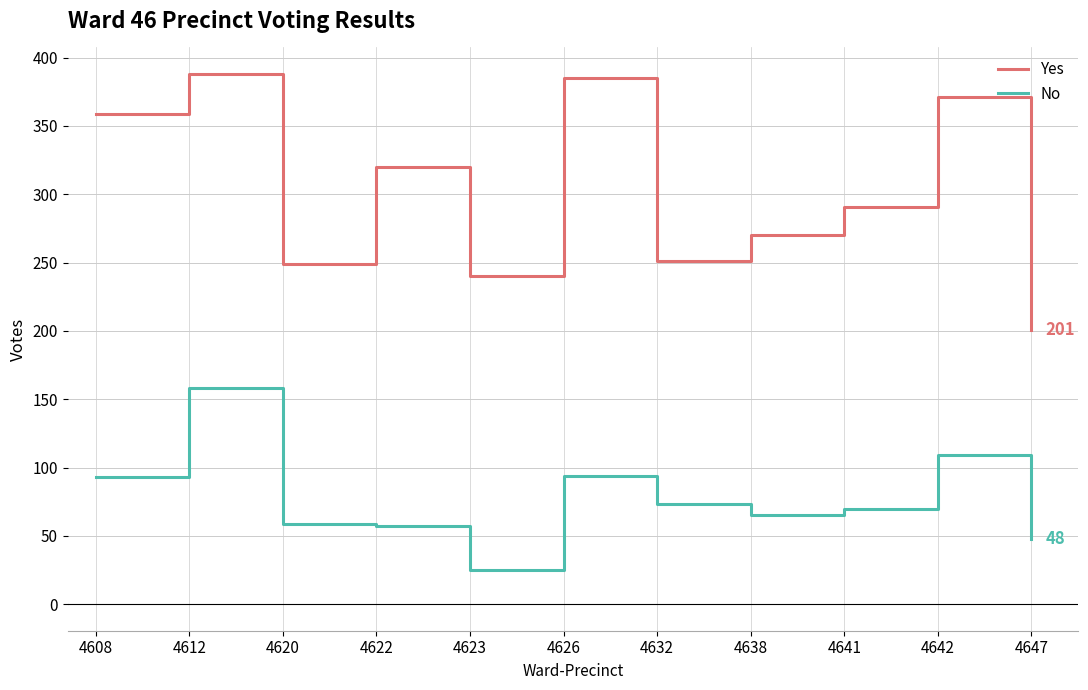

List the series in order of their overall mean, highest first.

Yes, No